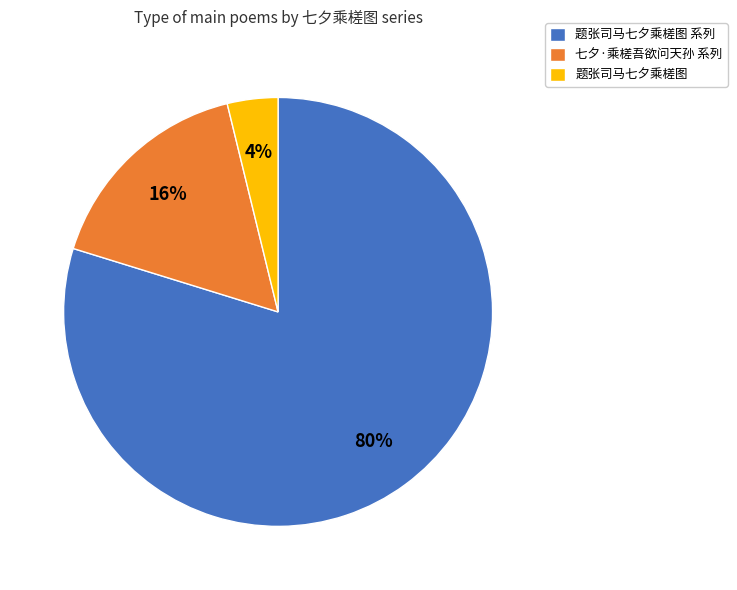

The 题张司马七夕乘槎图 slice represents 11% of the pie. True or false?

False